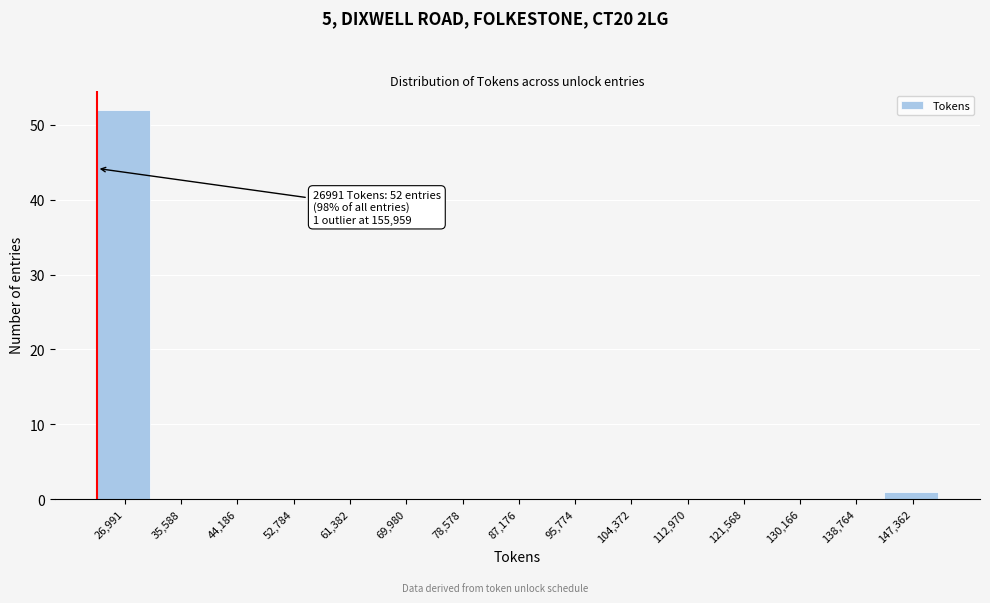

Reading right to left, what are all the values shown in this chart?

147,362=1	138,764=0	130,166=0	121,568=0	112,970=0	104,372=0	95,774=0	87,176=0	78,578=0	69,980=0	61,382=0	52,784=0	44,186=0	35,588=0	26,991=52